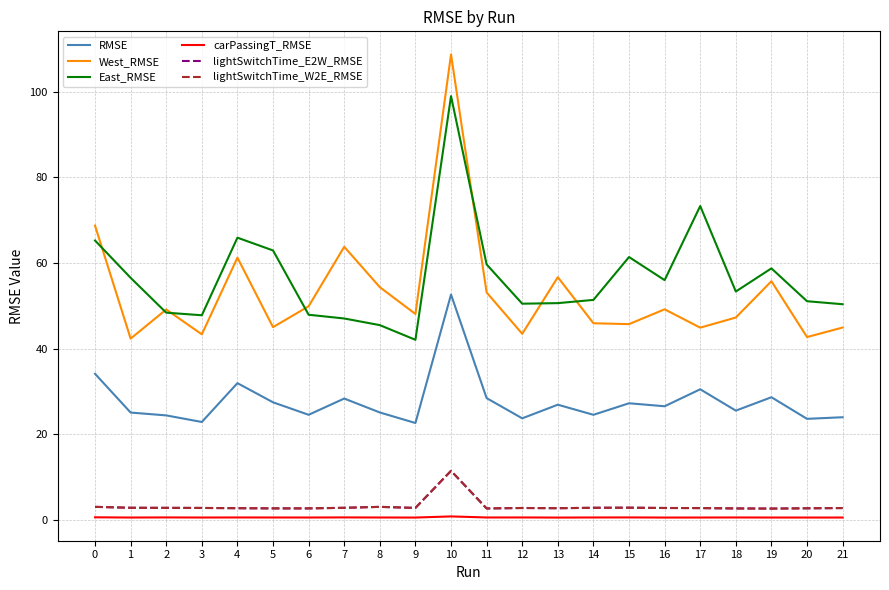

Is this an area chart (filled region under the line)?

No